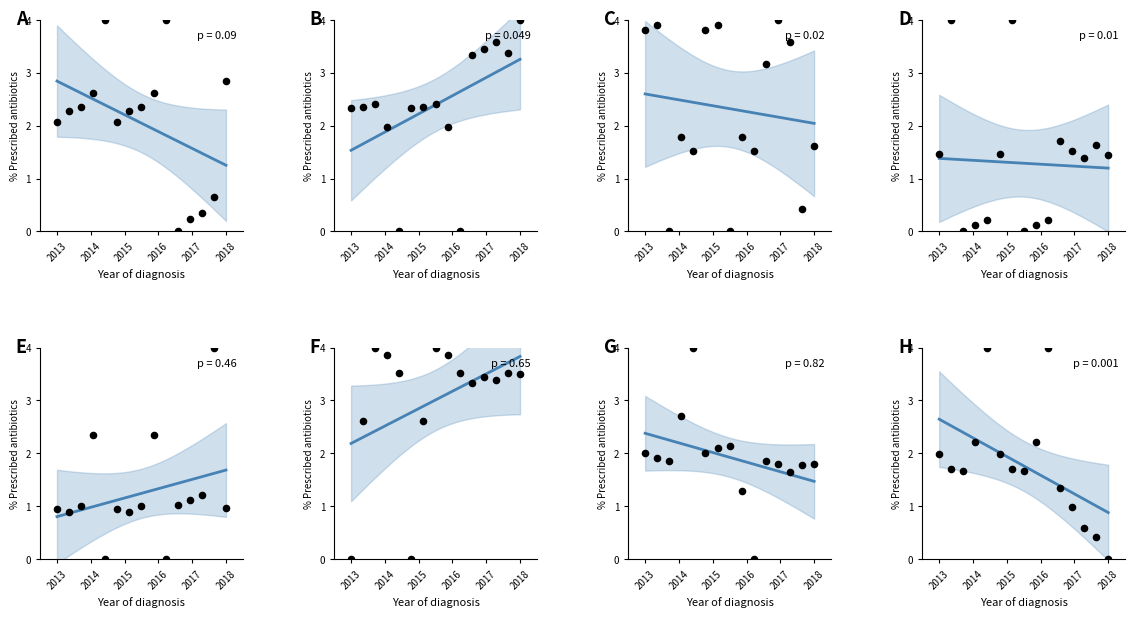

What is the total value across all series at 2018?

14.4